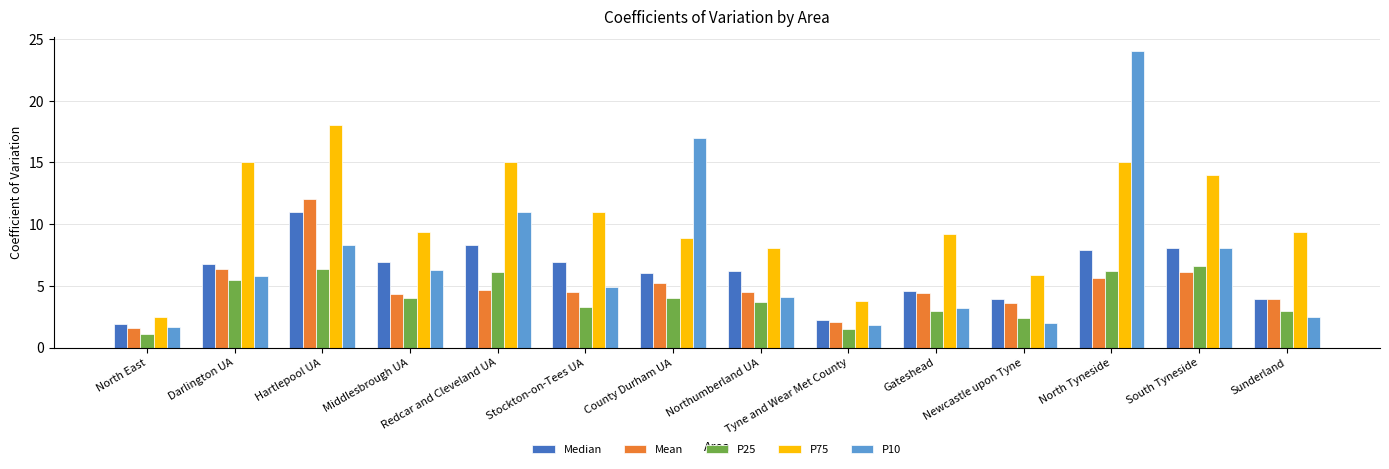

What is the sum of the P75 values at Tyne and Wear Met County and Middlesbrough UA?

13.2